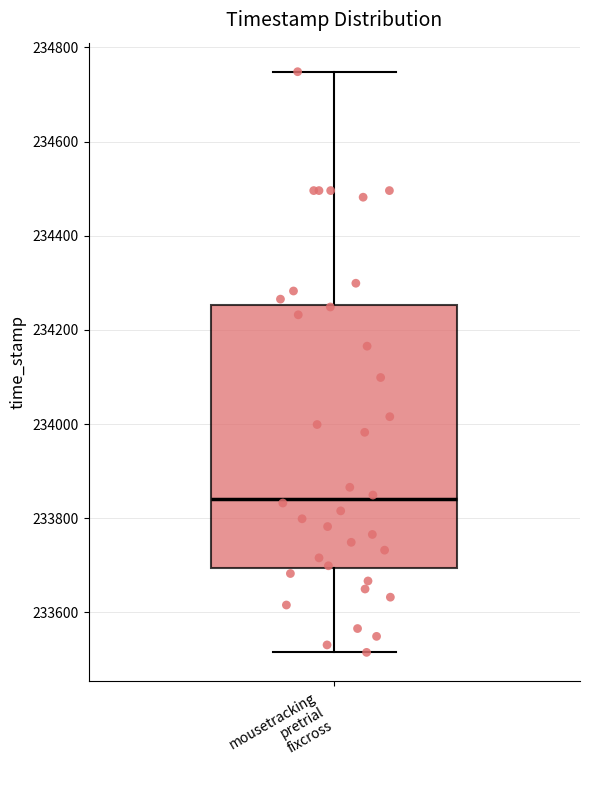

Where is the lower edge of the box for mousetracking pretrial fixcross on the y-axis? The values are not printed on the chart, so give them approximately, as read against the axis.

233700